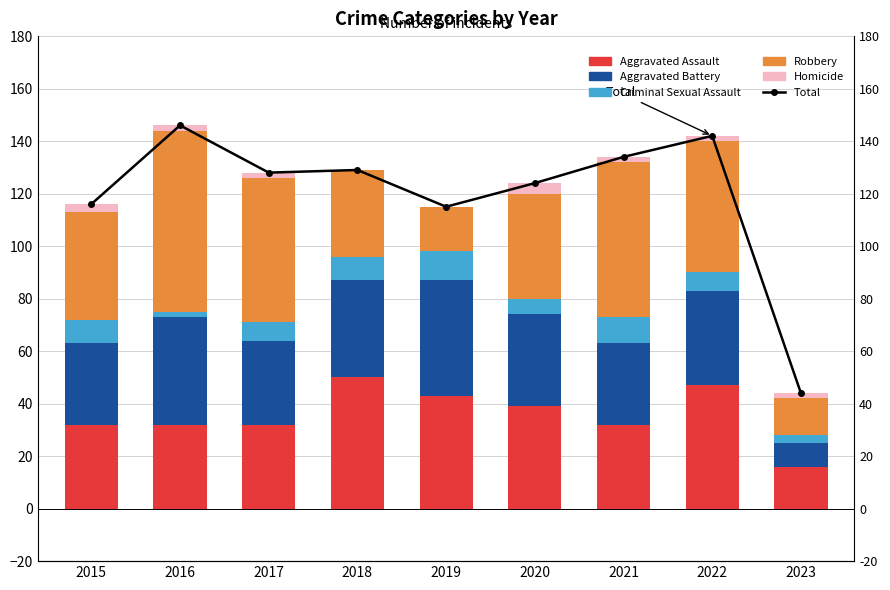

At which category is the sum across all series the highest?

2016